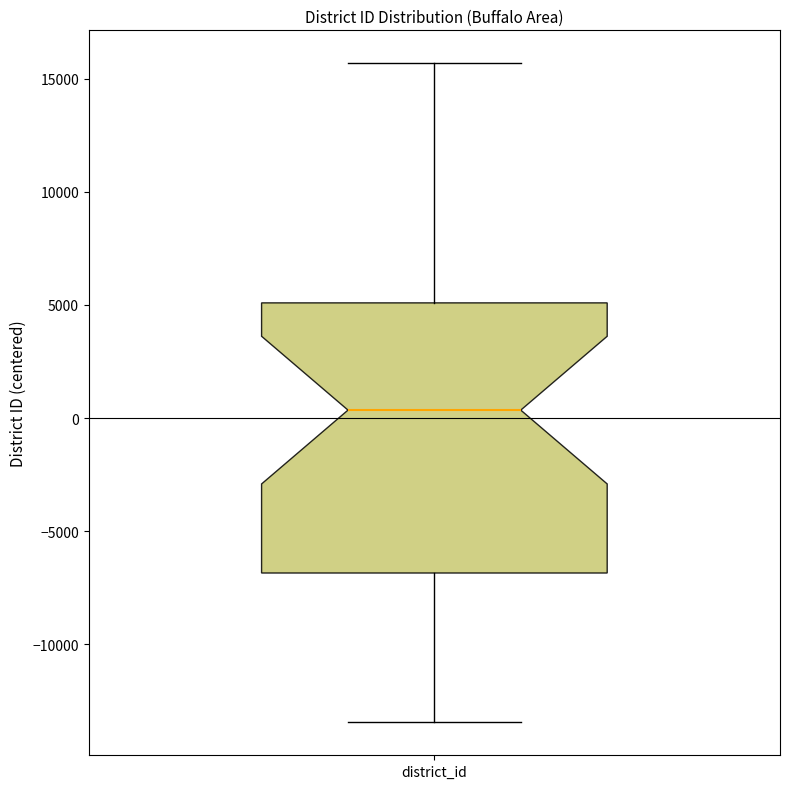

Transcribe this box plot: give where the median line is, the range the box spans, and where the two whiskers end, as read against the y-axis. The values are not printed on the chart, so give them approximately, as read against the axis.

median 500, box -7000 to 5000, whiskers -13500 to 15500